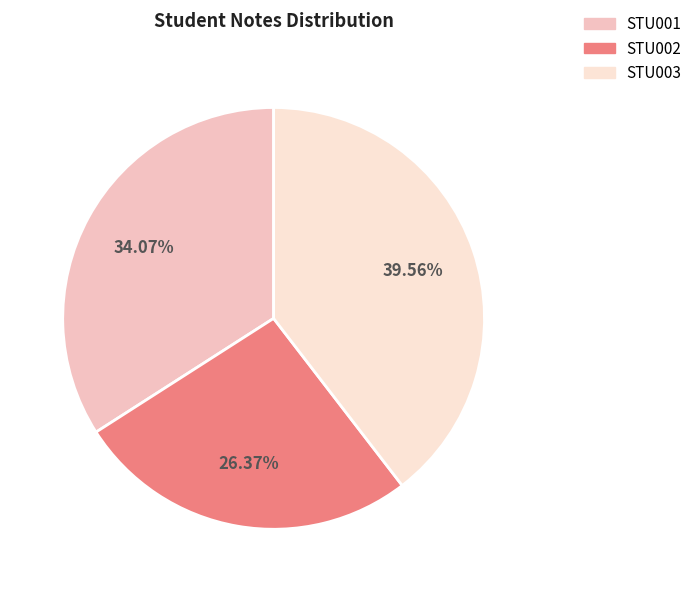

Which category has the biggest portion of the pie?

STU003